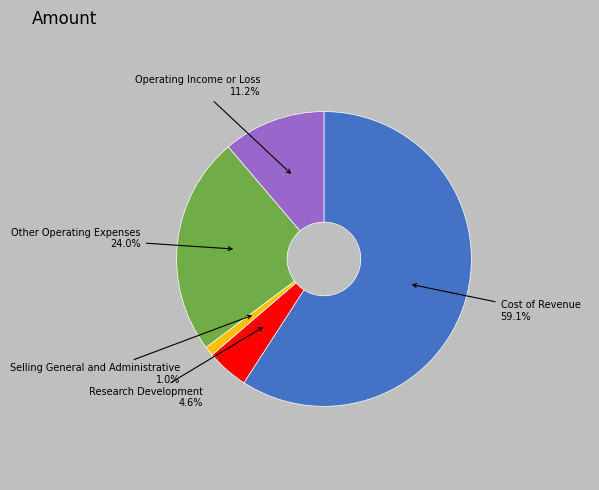

How many segments does this pie chart have?

5